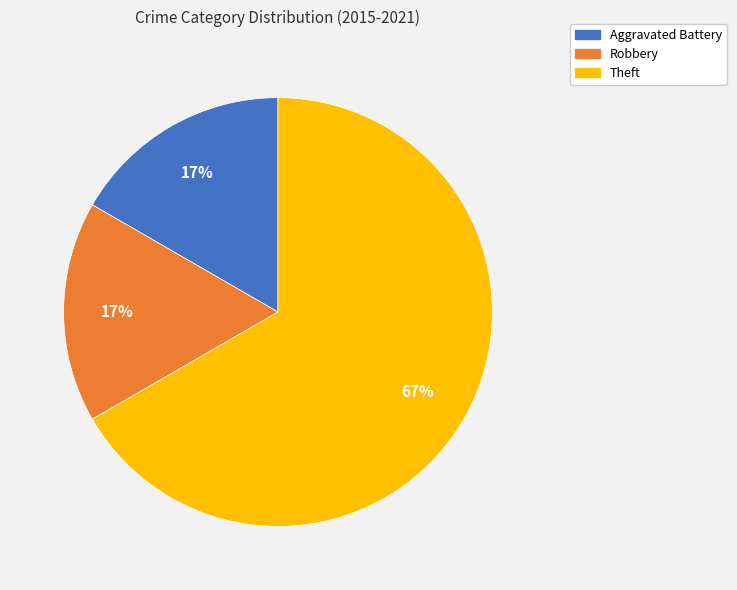

To the nearest percent, what is the average slice percentage?

33%